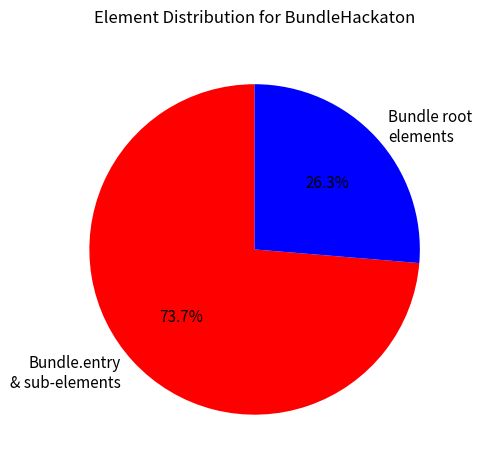

Approximately how many times larger is the value at Bundle.entry & sub-elements compared to Bundle root elements?

2.8